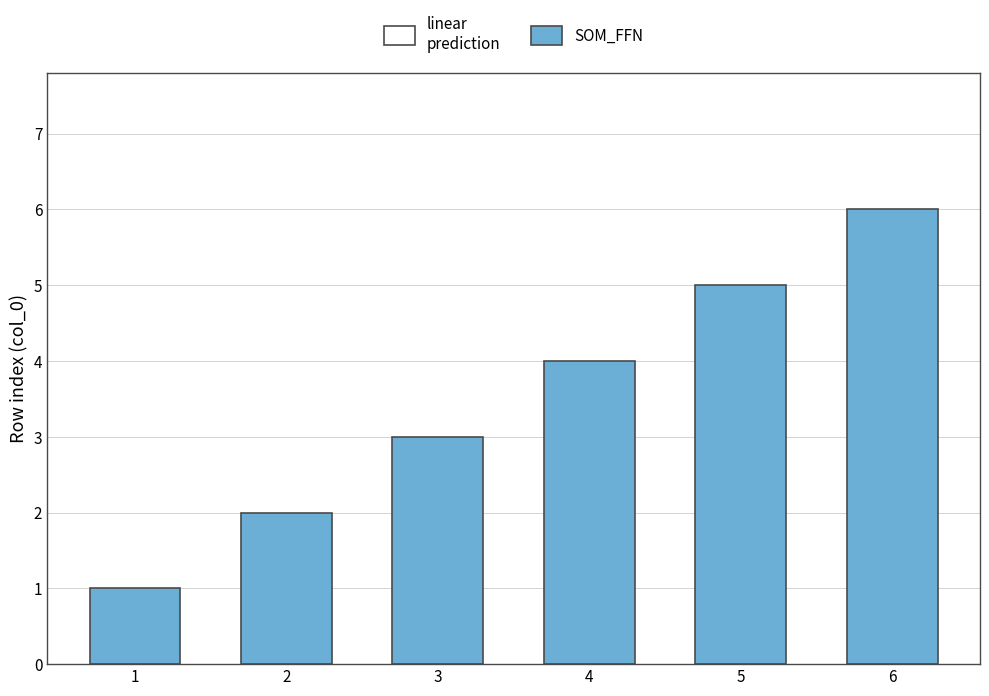

Reading left to right, transcribe all the data shown in this chart.

1=1	2=2	3=3	4=4	5=5	6=6